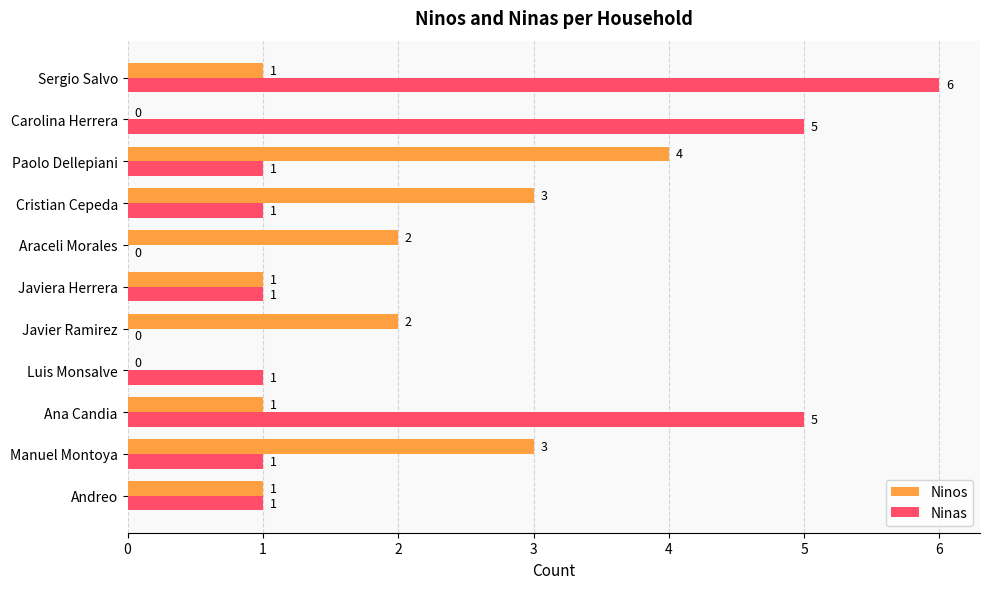

True or false: Ninas has a value of 0 at Javier Ramirez.

True